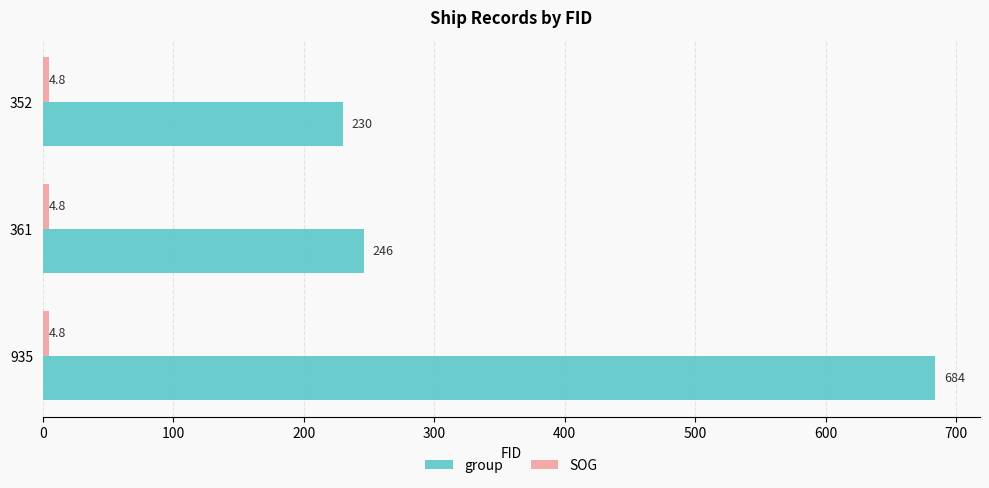

At which category does the chart reach its peak across all series?

935